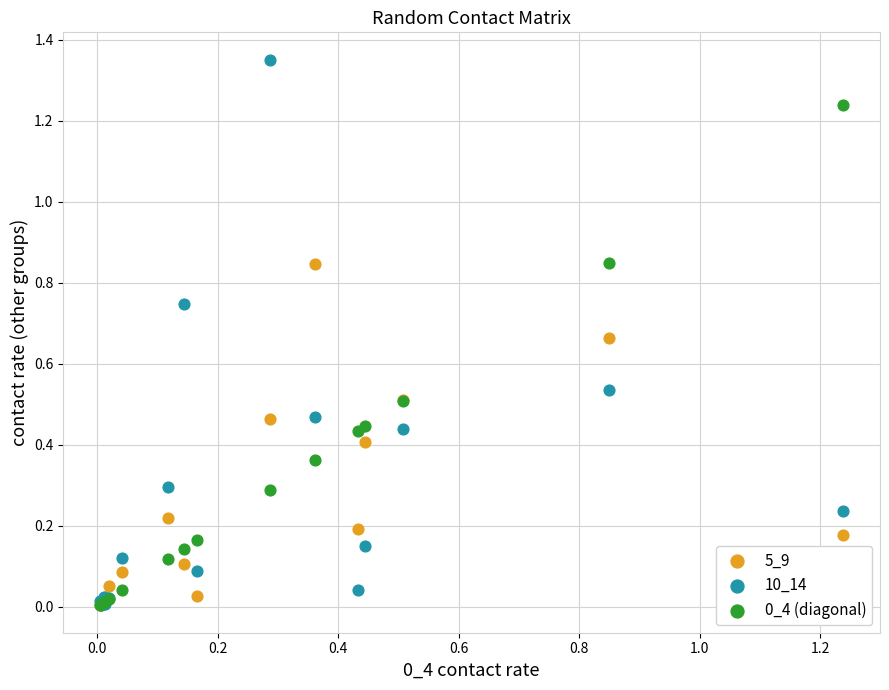

Which series reaches the maximum Y coordinate?

10_14